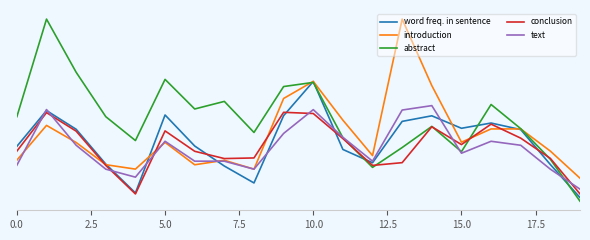

How many intersections are there between text and word freq. in sentence?

9